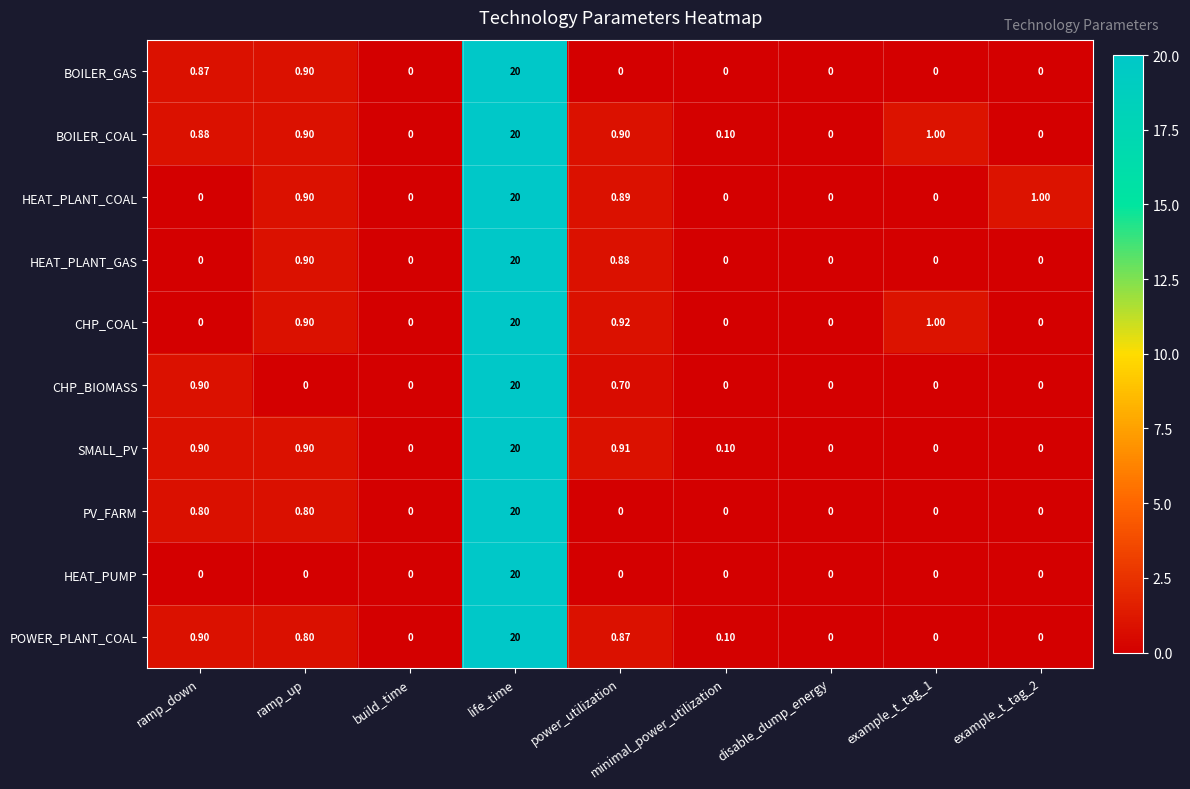

At which label is HEAT_PLANT_GAS closest to 10?

ramp_up